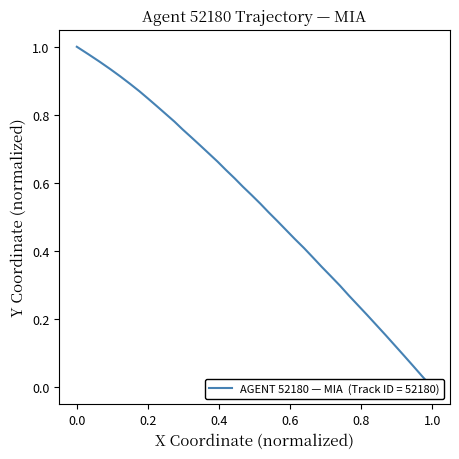

What is the value of the 6th point from the left?

0.2